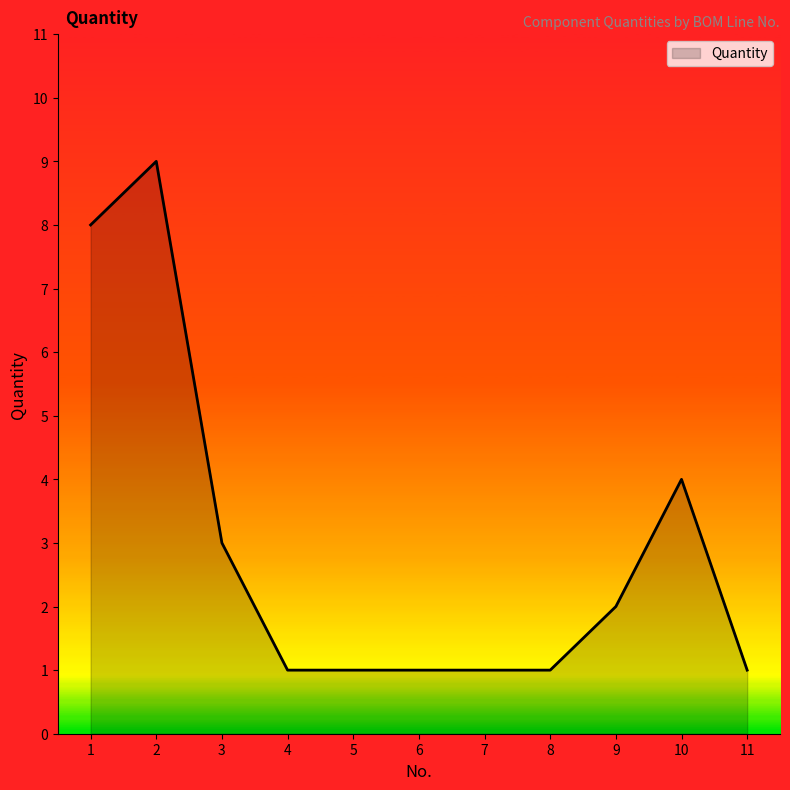

Reading left to right, transcribe all the data shown in this chart.

1=8	2=9	3=3	4=1	5=1	6=1	7=1	8=1	9=2	10=4	11=1